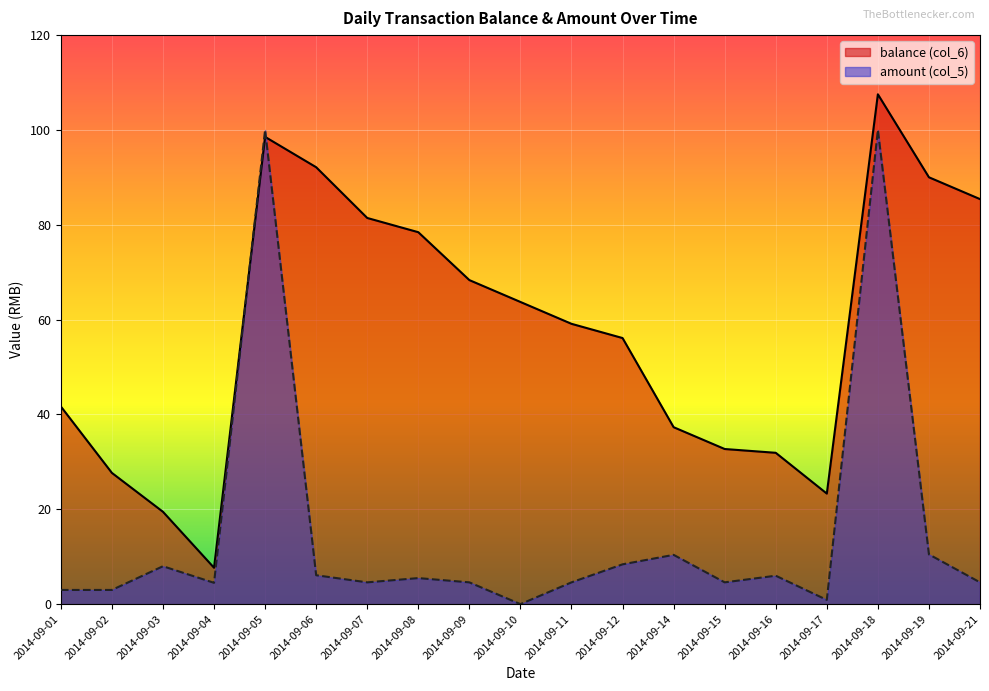

What is the total value across all series at 2014-09-04?

12.2